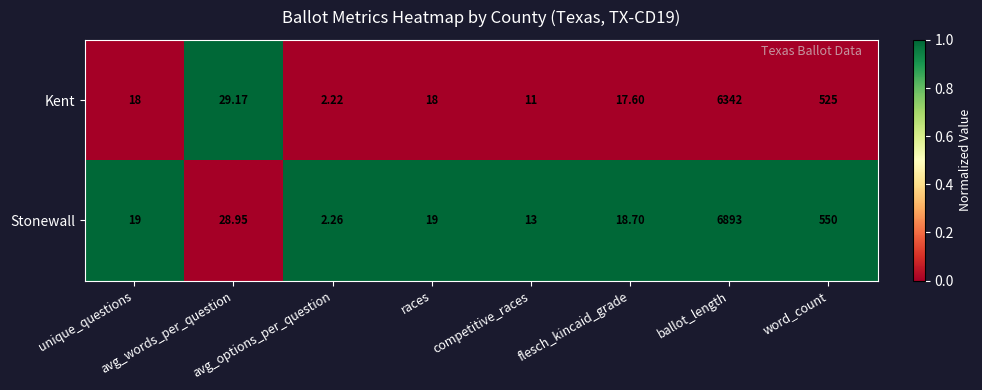

Which series has the widest spread of values?

Stonewall